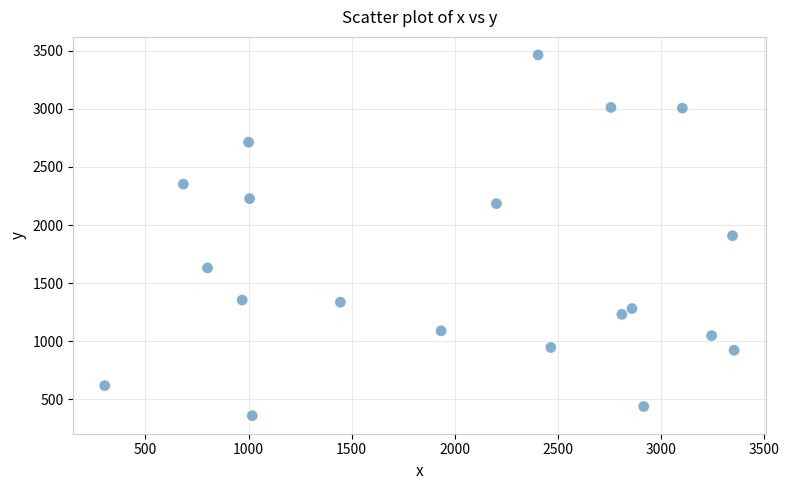

What is the range of X values (max minus min)?

3050